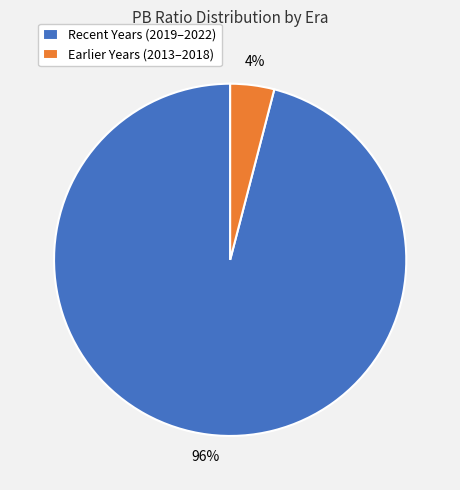

Rank the categories by value from lowest to highest.

Earlier Years (2013–2018), Recent Years (2019–2022)